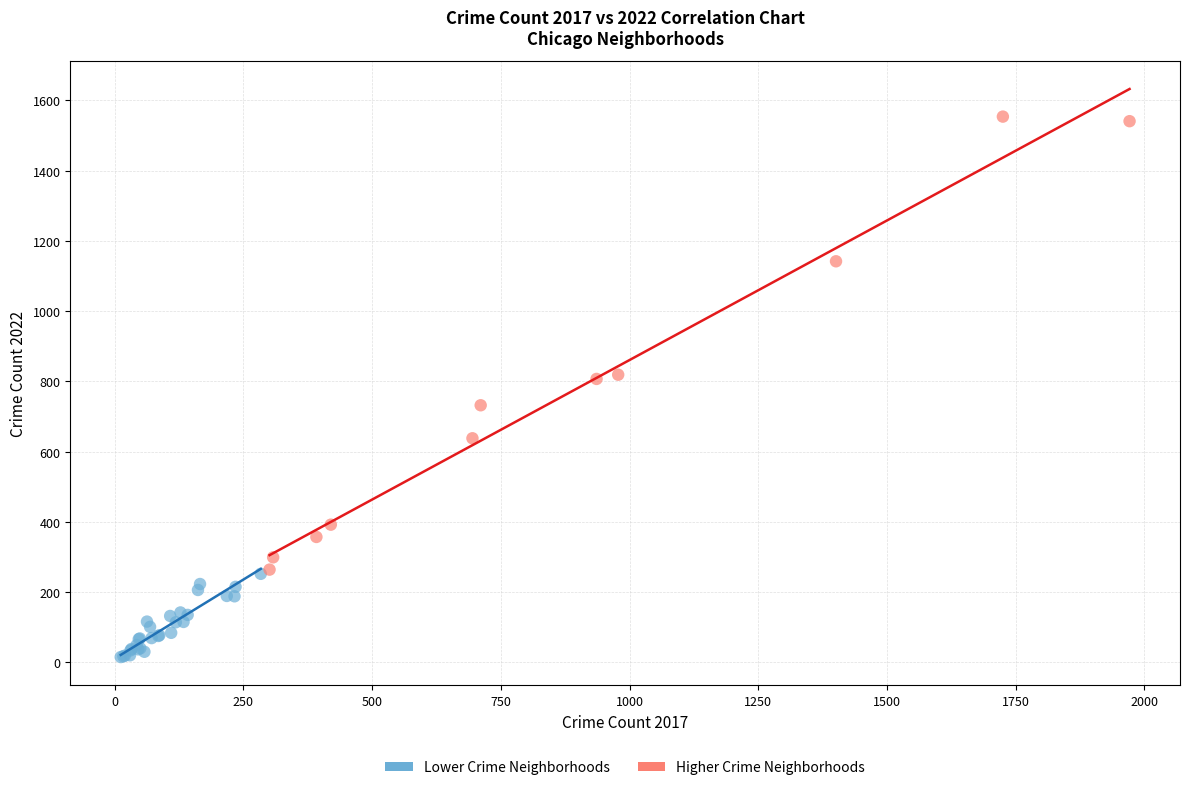

Which series reaches the minimum Y coordinate?

Lower Crime Neighborhoods